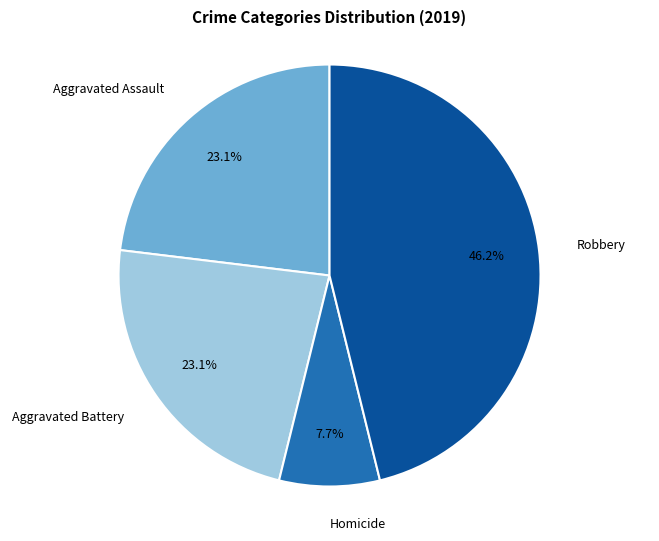

Is Homicide the majority of the pie?

No